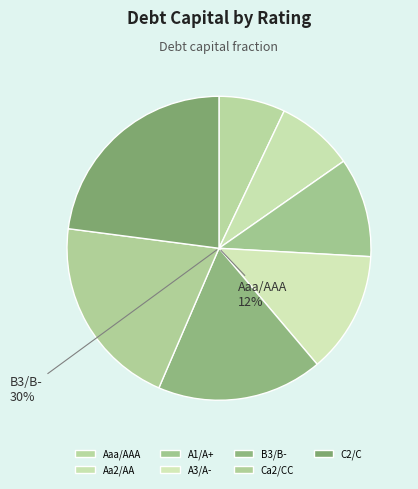

To the nearest percent, what portion does A3/A- represent?

13%